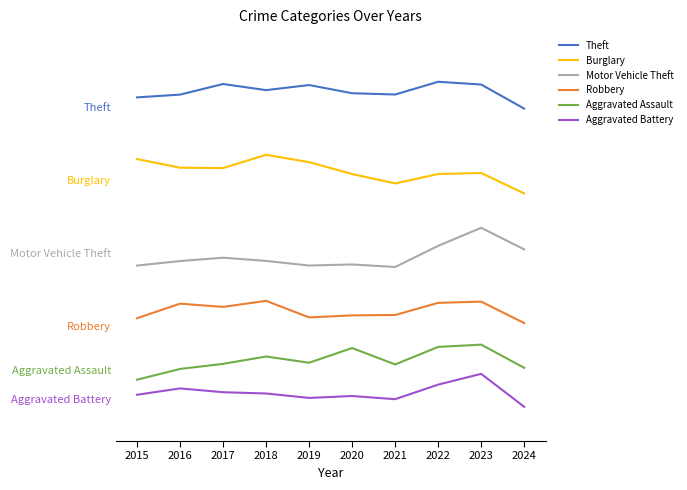

Which series has the widest spread of values?

Motor Vehicle Theft